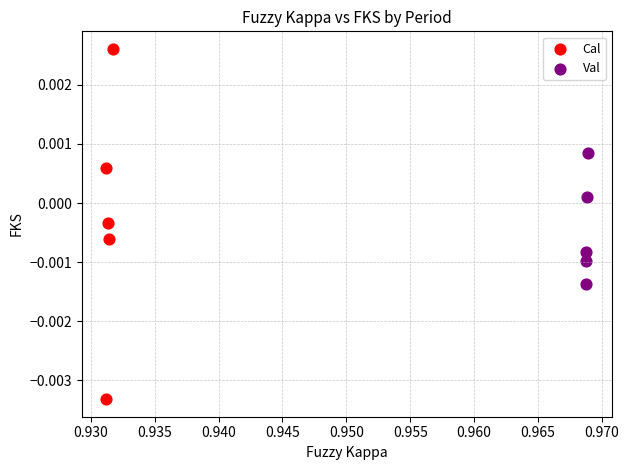

Which series reaches the minimum Y coordinate?

Cal